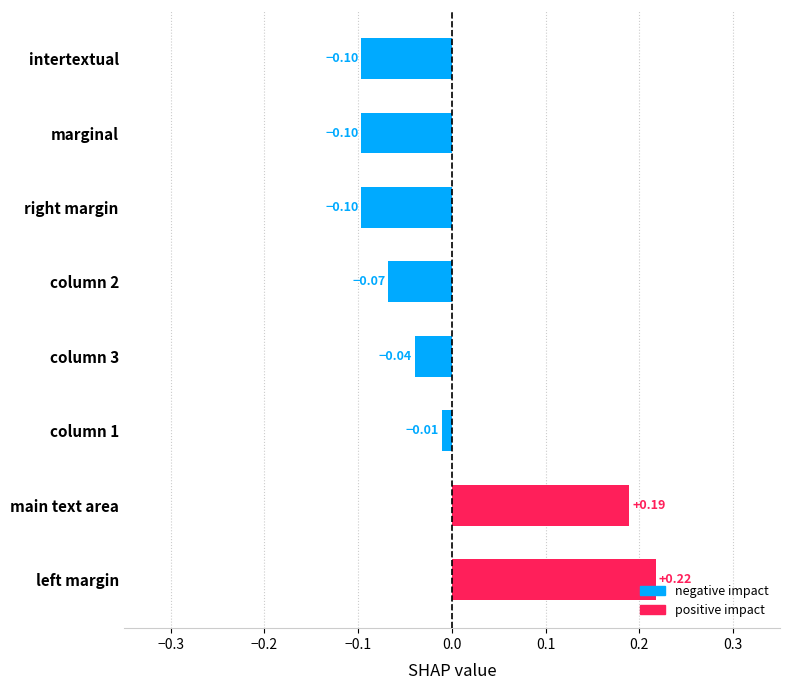

How many bars are there in total?

8